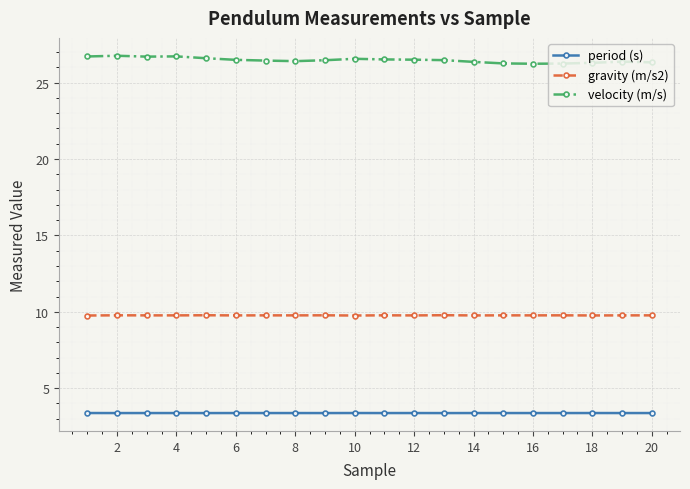

Which series has the largest range (max minus min)?

velocity (m/s)